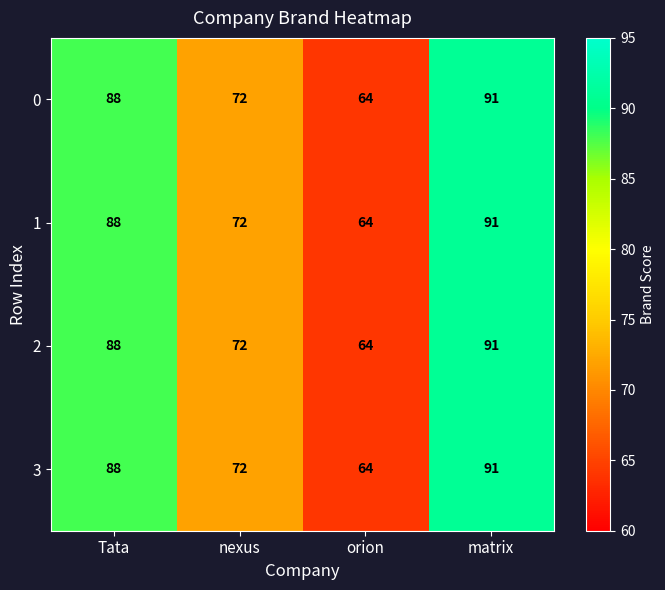

At which category is the sum across all series the highest?

matrix